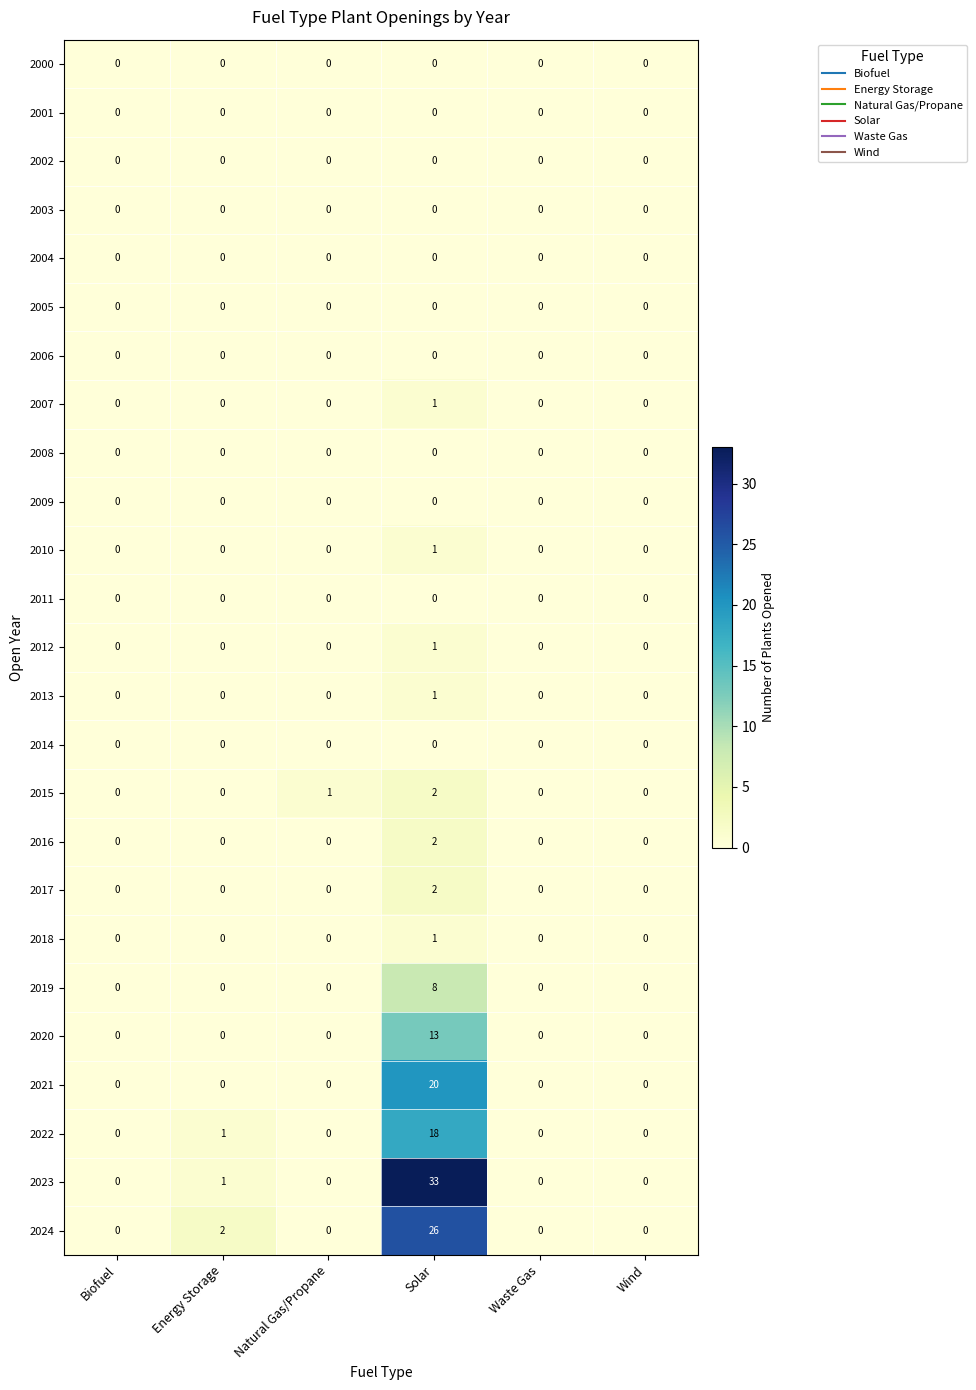

What is the maximum value shown in the chart?

33